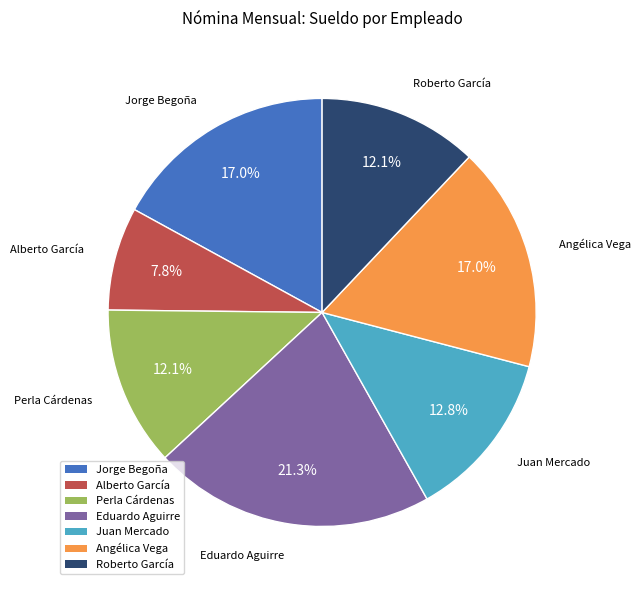

Does any single category account for the majority?

No